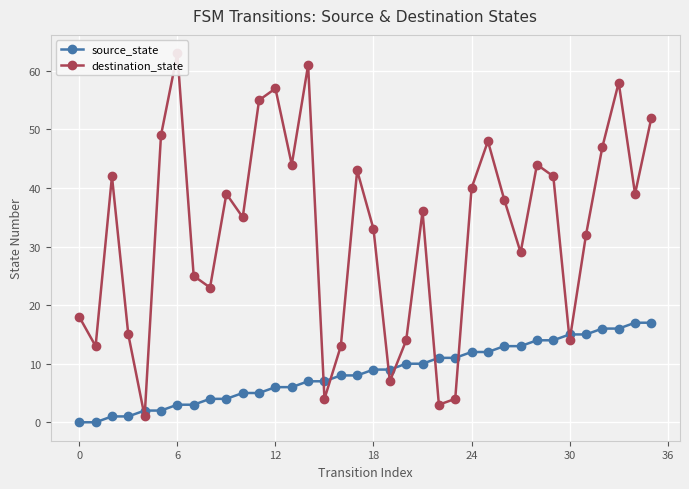

True or false: source_state has more than 1 points higher than both neighbors.

False